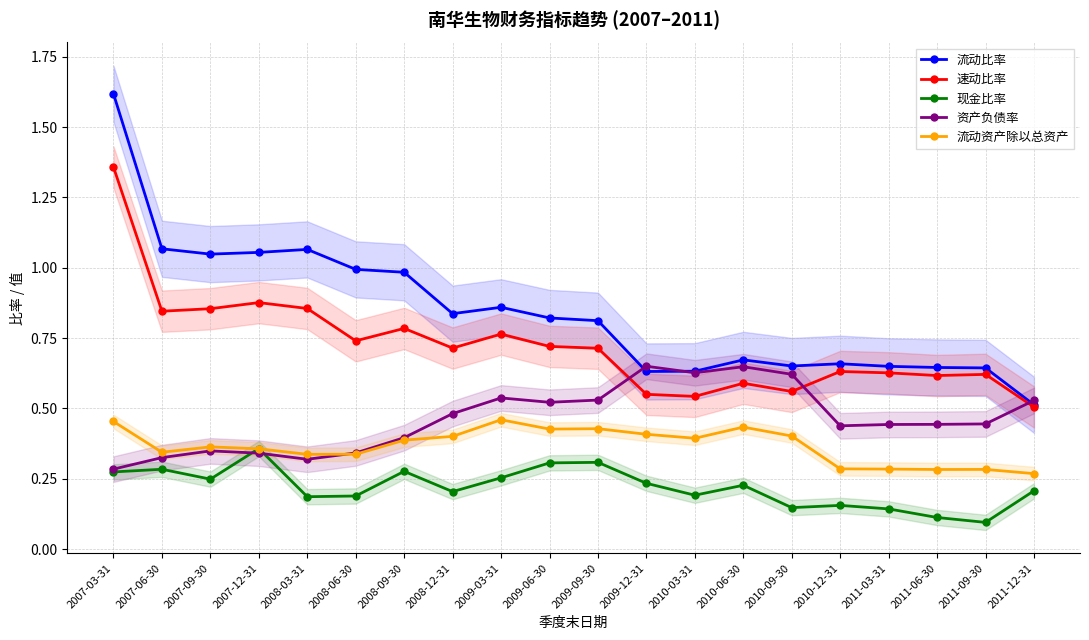

Does the chart have visible grid lines?

Yes